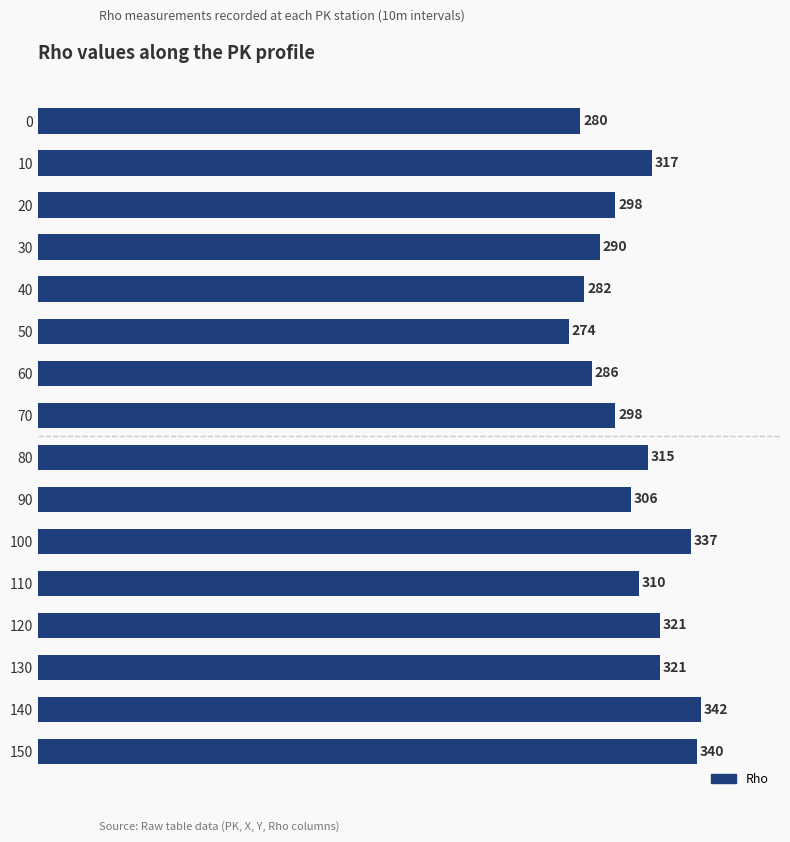

What is the approximate value at 130?

321